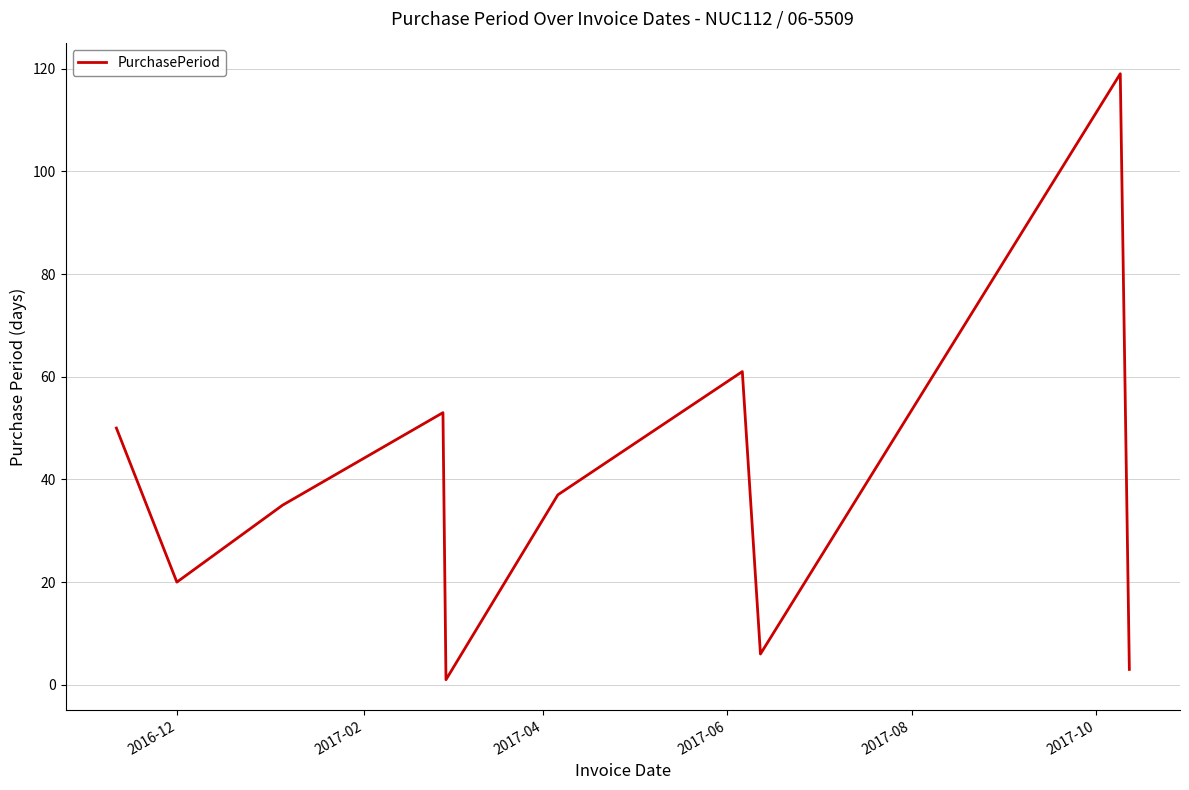

What is the greatest value displayed?

119